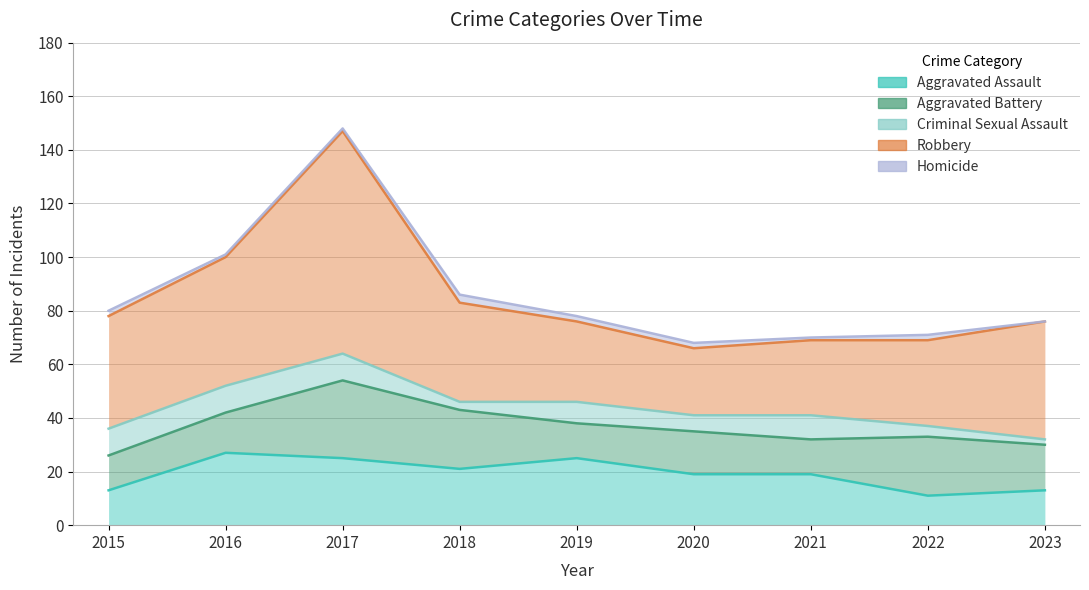

Where is the first local minimum for Aggravated Battery?

2019